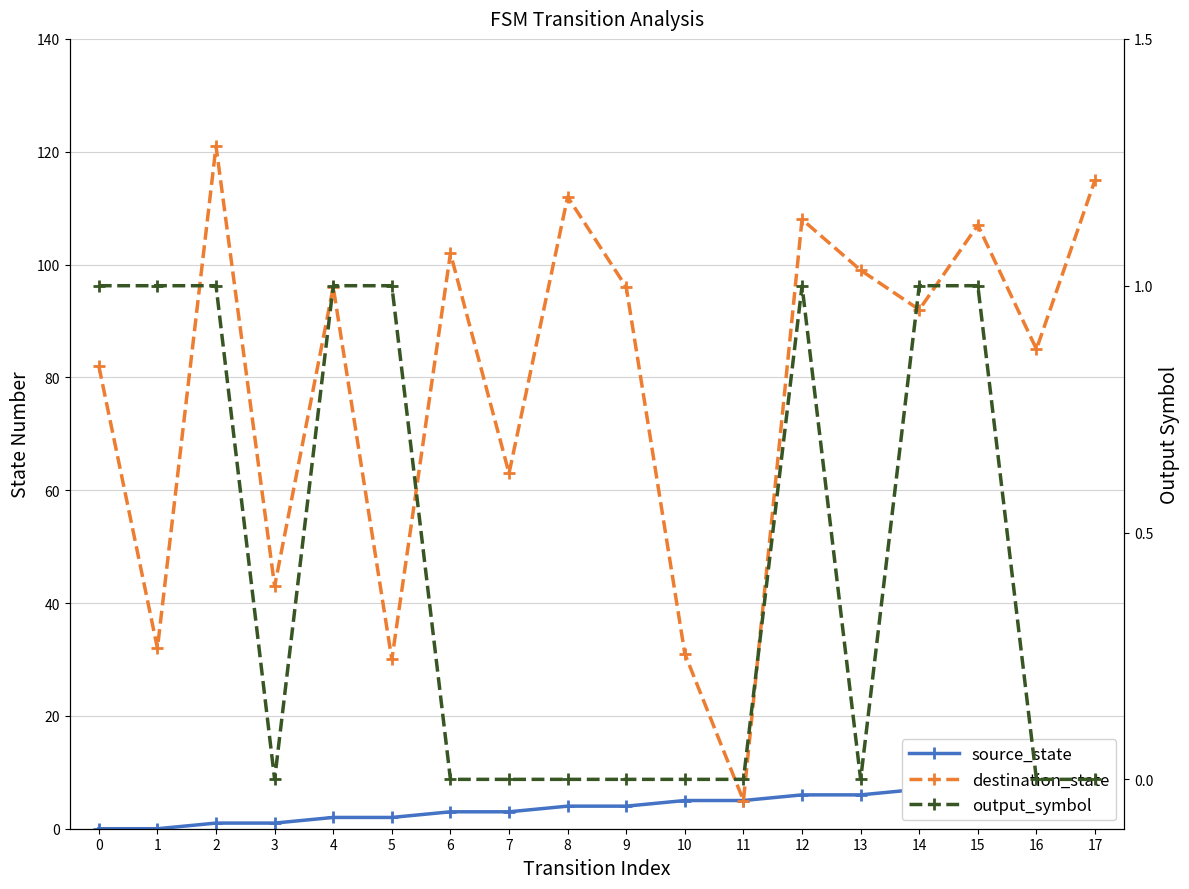

What is the sum of the destination_state values at 4 and 14?

188